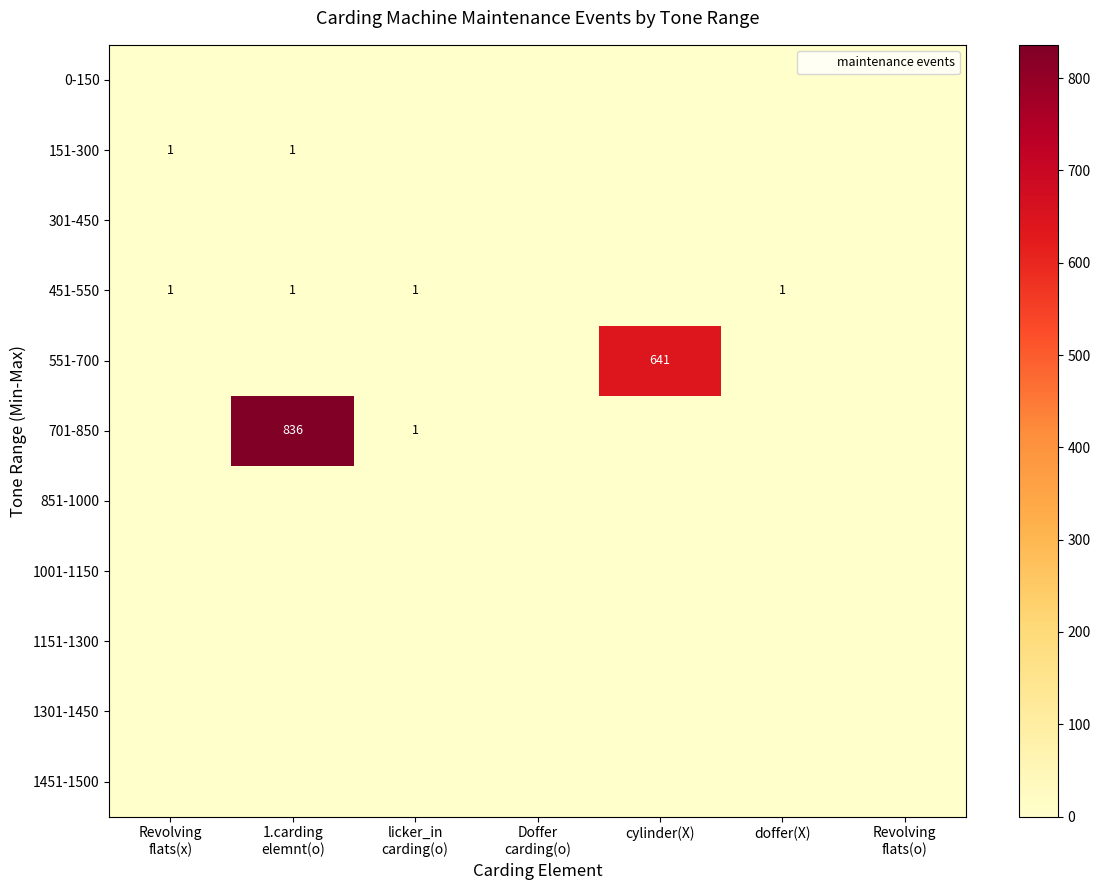

Count the number of categories in the chart.

7